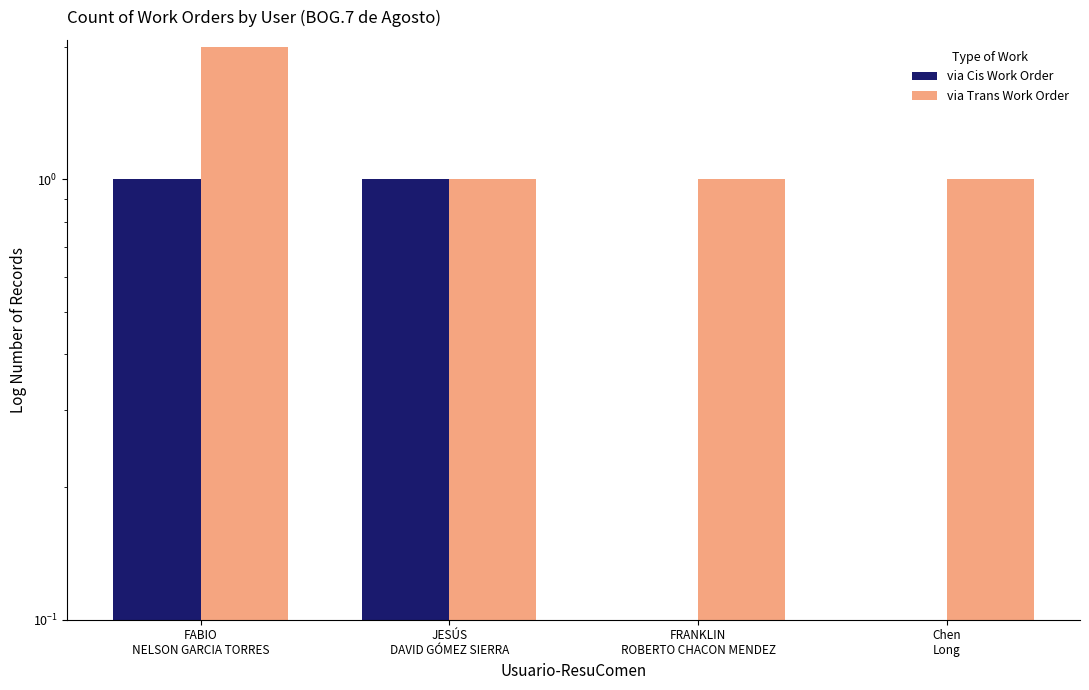

What is the label of the 2nd bar from the left?

JESÚS
DAVID GÓMEZ SIERRA